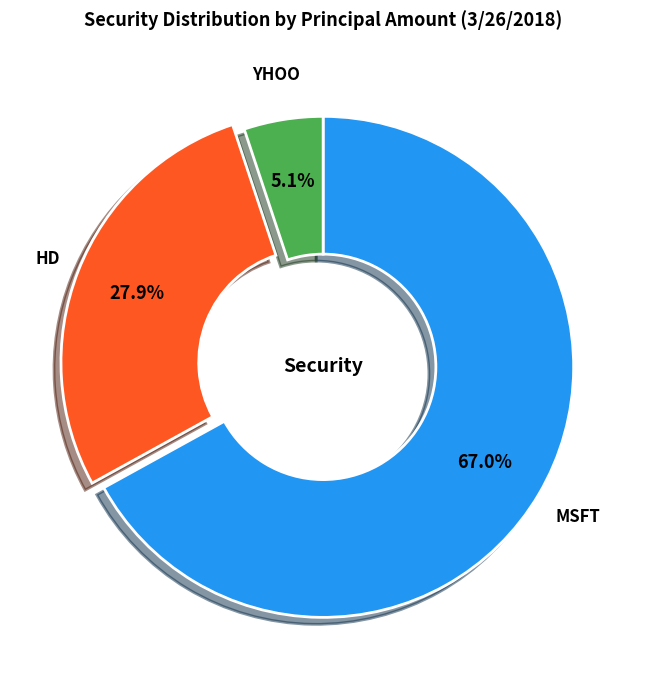

What is the majority slice?

MSFT